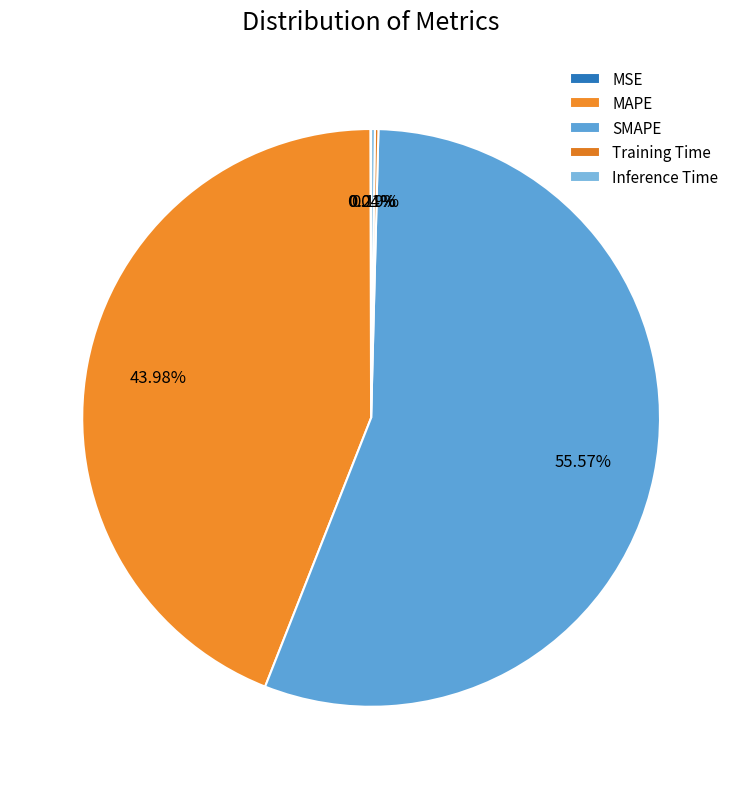

Count the number of slices in the pie.

5